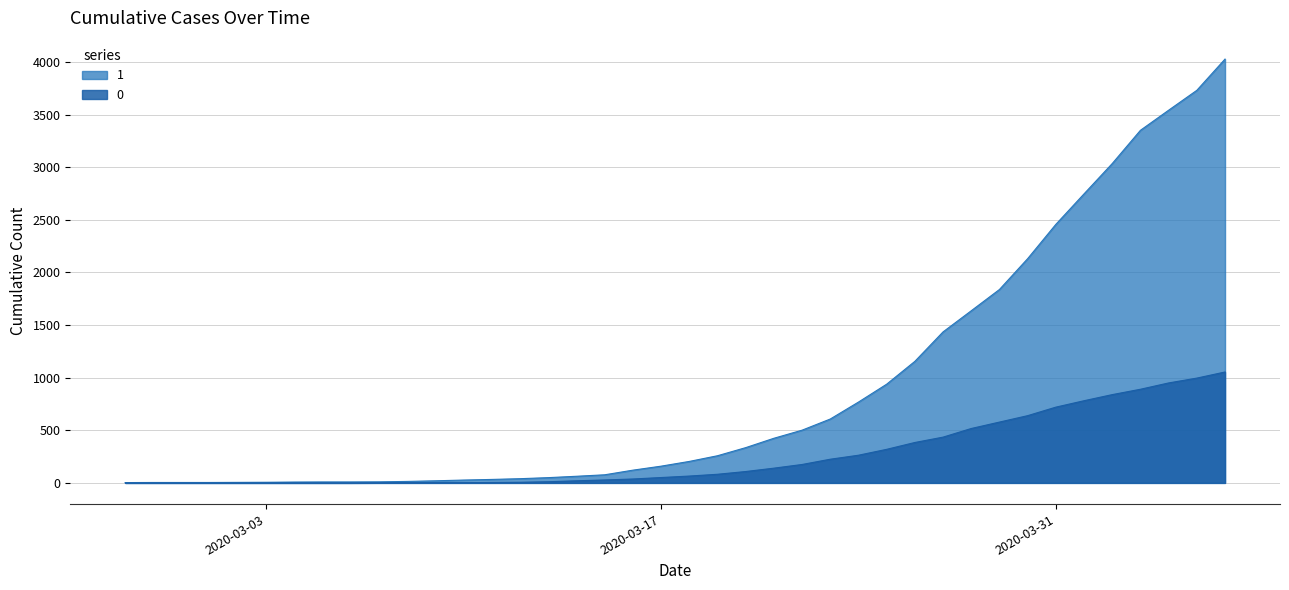

True or false: 1 and 0 intersect in this chart.

False